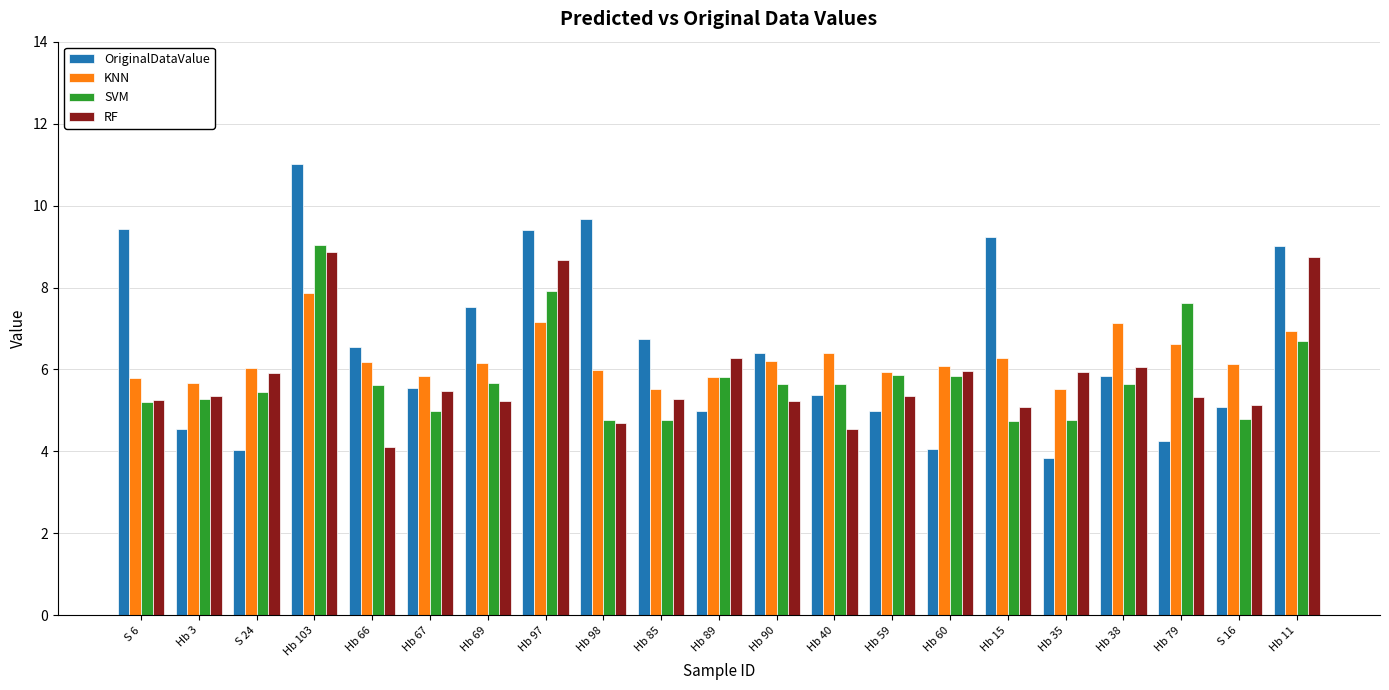

What is the total value across all series at S 24?

21.4